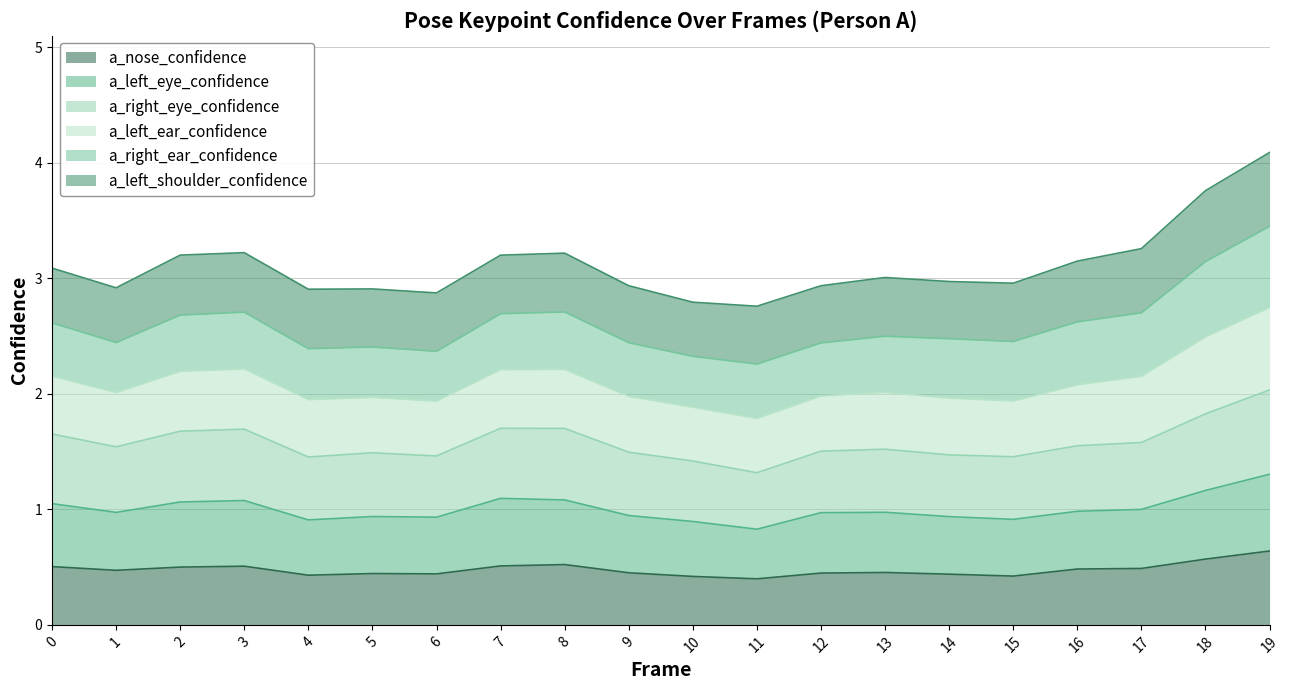

What is the highest value of the a_nose_confidence series?

0.6